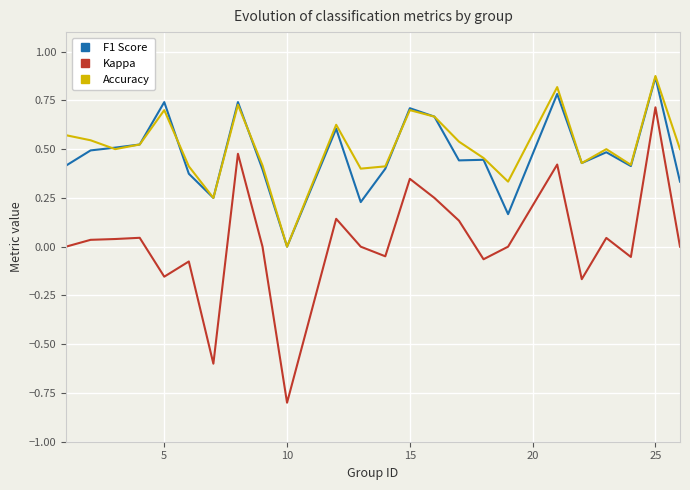

How many series are shown in this chart?

3